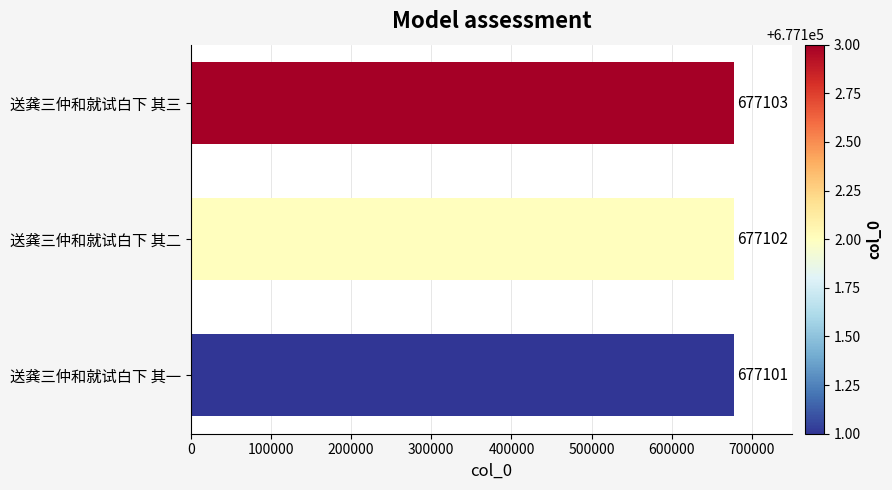

What is the sum of all values?

2031306